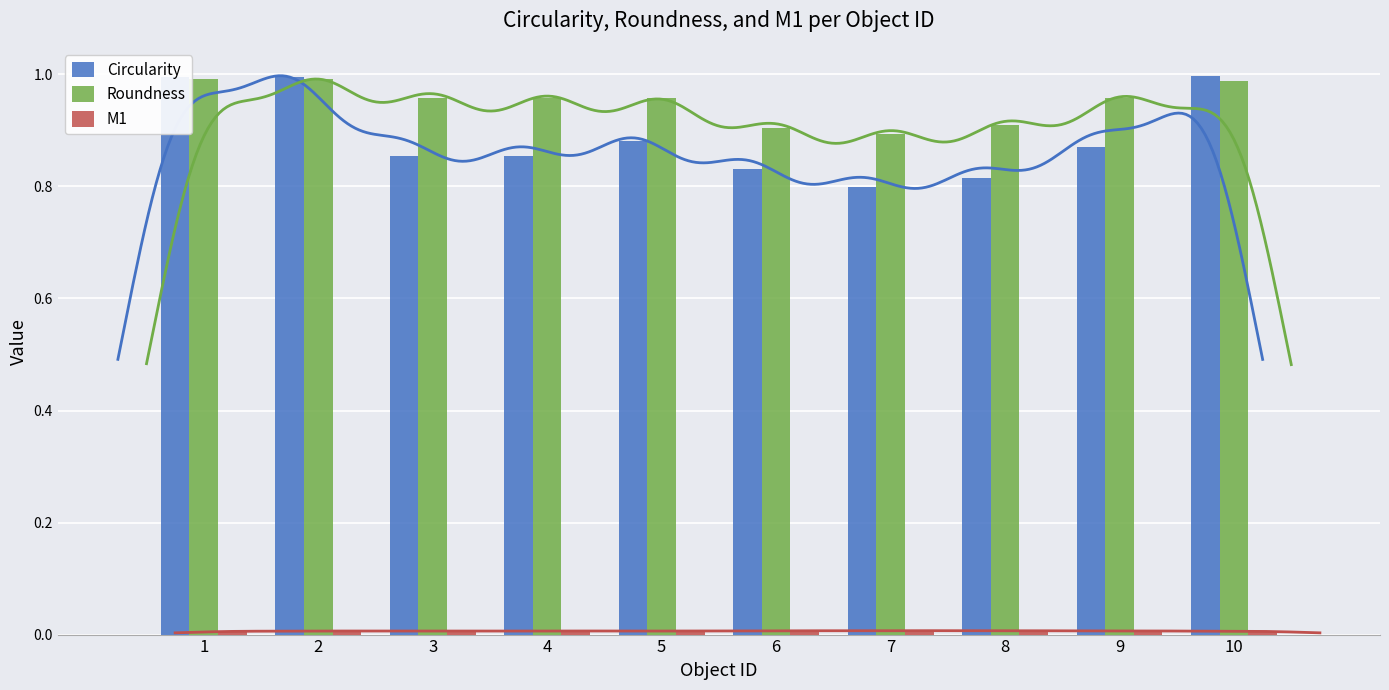

Rank the series by their maximum value, from highest to lowest.

Circularity, Roundness, M1